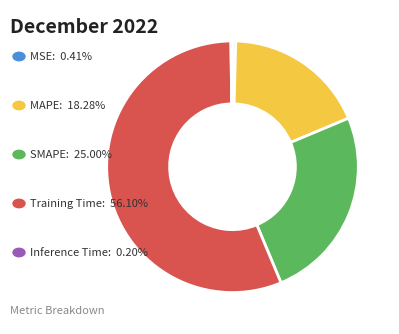

Does any single category account for the majority?

Yes